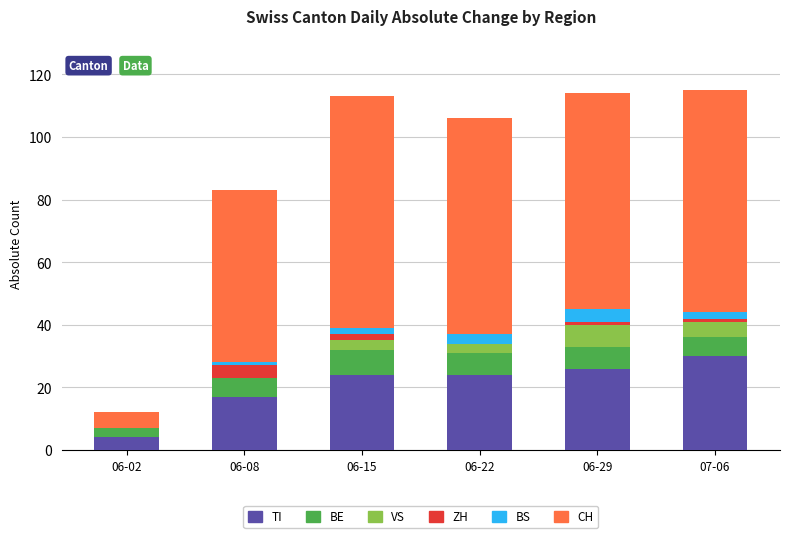

What value does the TI series have at 06-29?

26